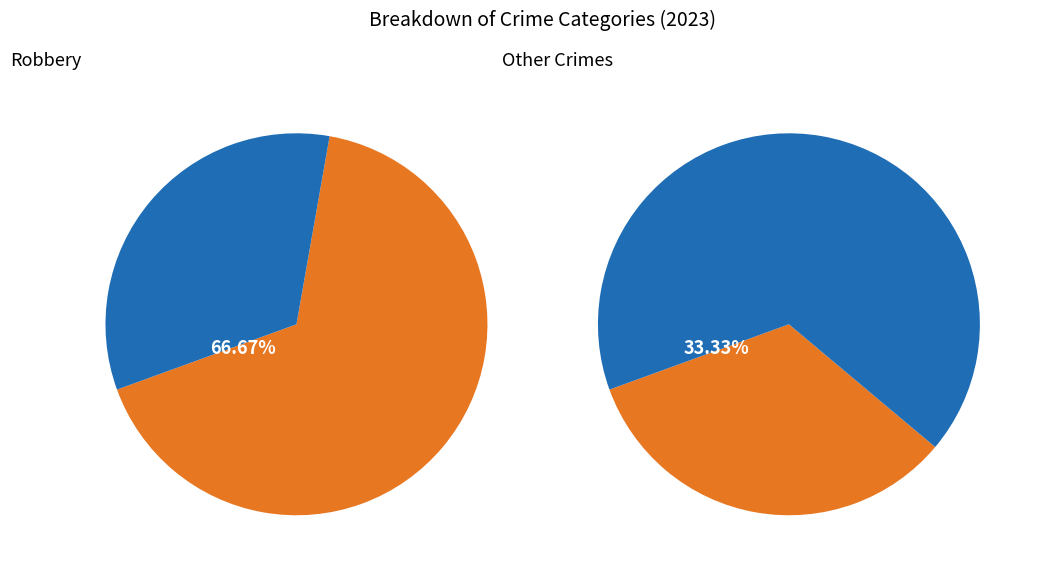

What is the largest slice in the pie chart?

Robbery